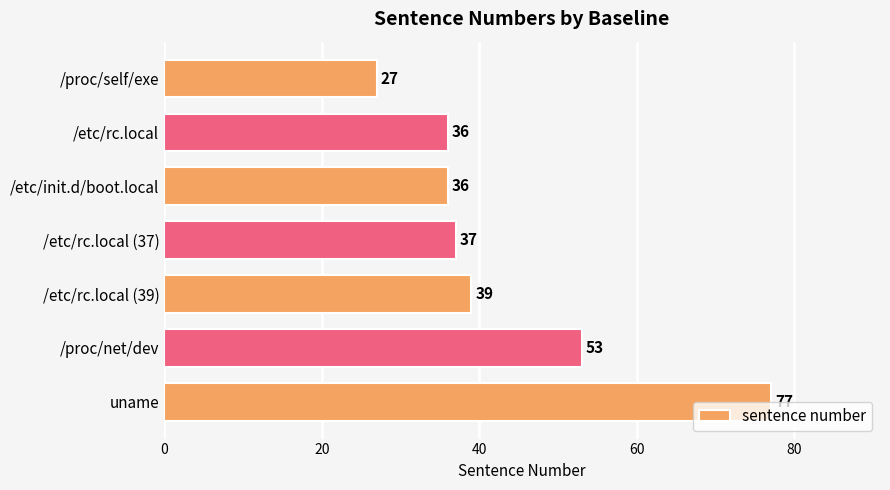

What is the change in value from /proc/self/exe to /etc/rc.local (37)?

+10